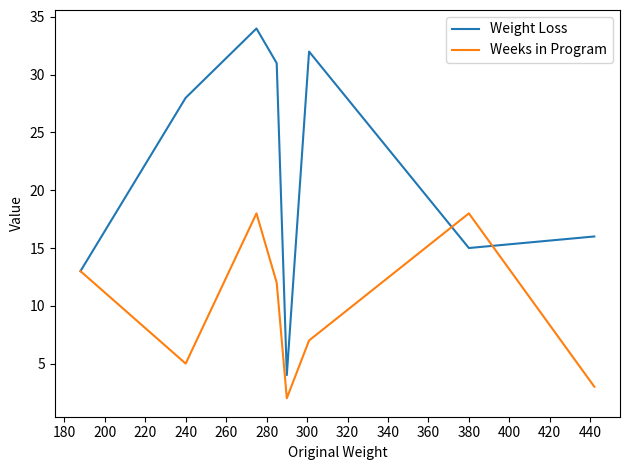

List the series in order of their overall mean, lowest first.

Weeks in Program, Weight Loss